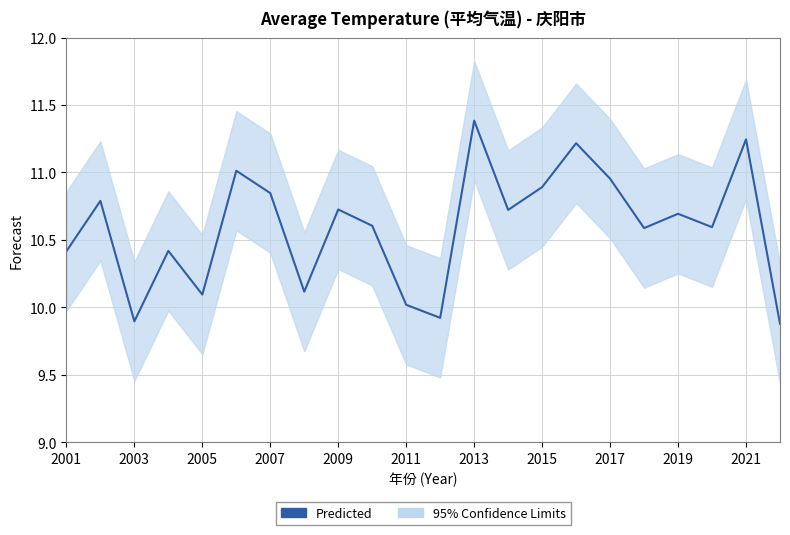

True or false: the data has more than 0 interior local peaks.

True